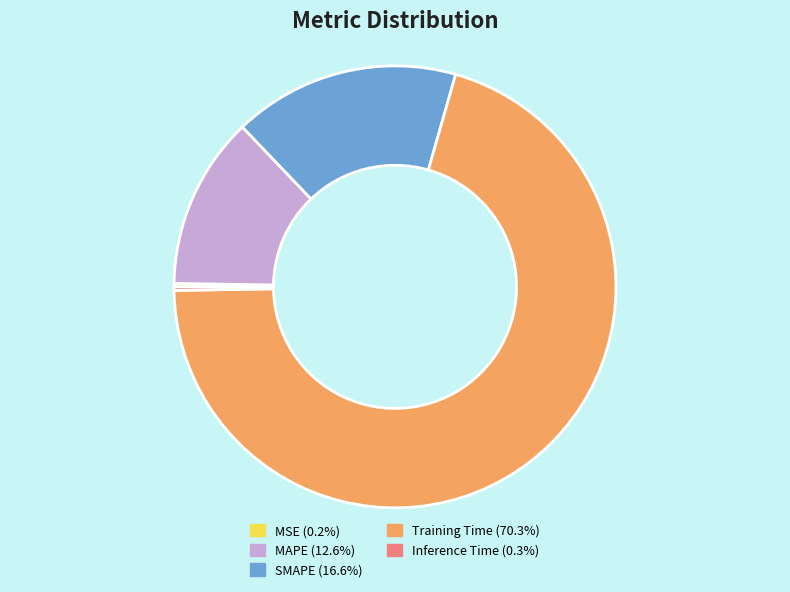

True or false: MAPE accounts for 26% of the total.

False